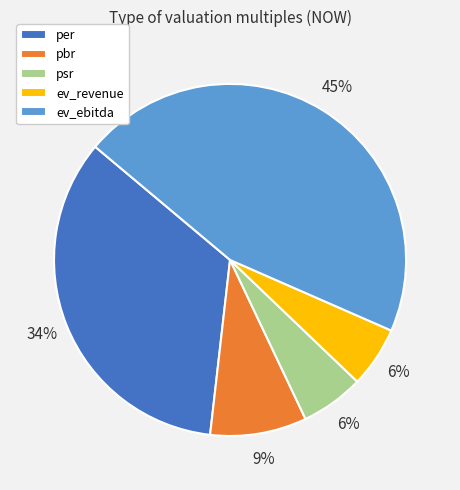

How many slices are in this pie chart?

5